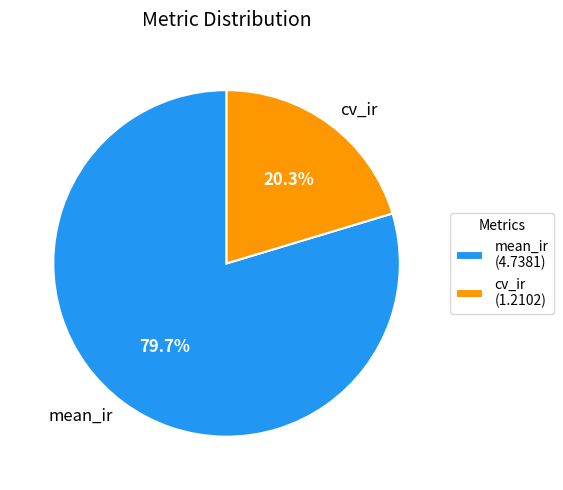

To the nearest percent, what is the difference between the cv_ir and mean_ir slice percentages?

59%